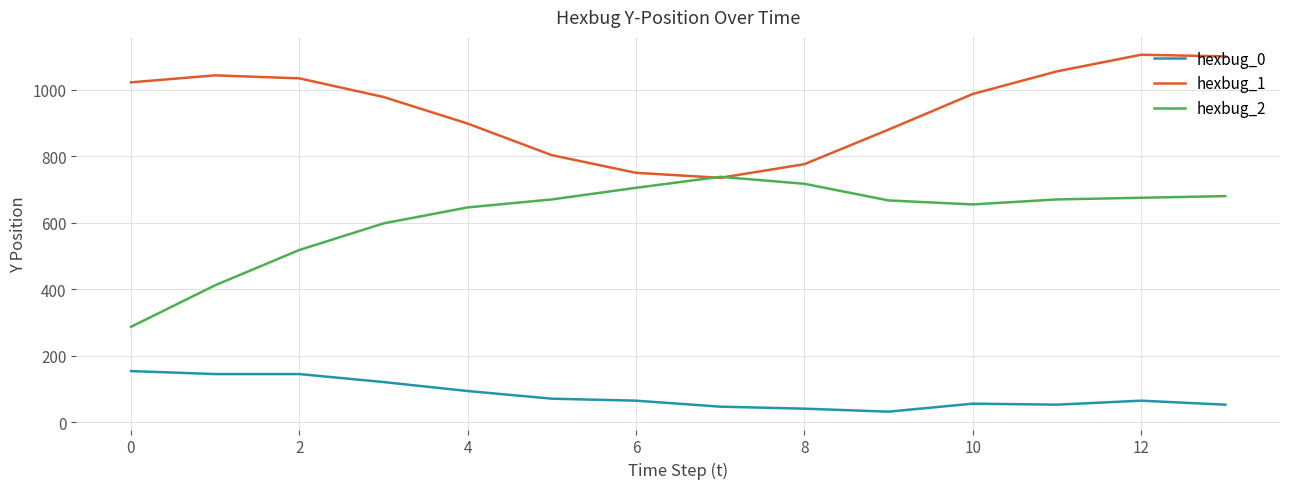

List the series in order of their overall mean, highest first.

hexbug_1, hexbug_2, hexbug_0